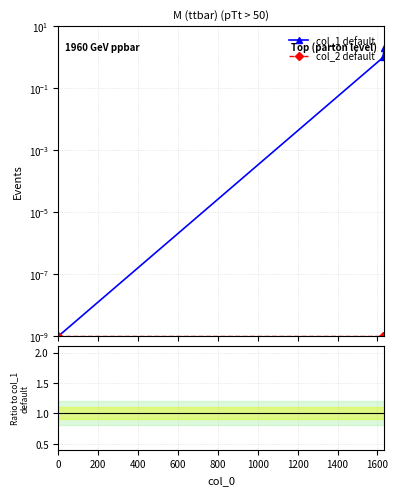

Count the col_2 / col_1 values in the range 0 to 1.

2